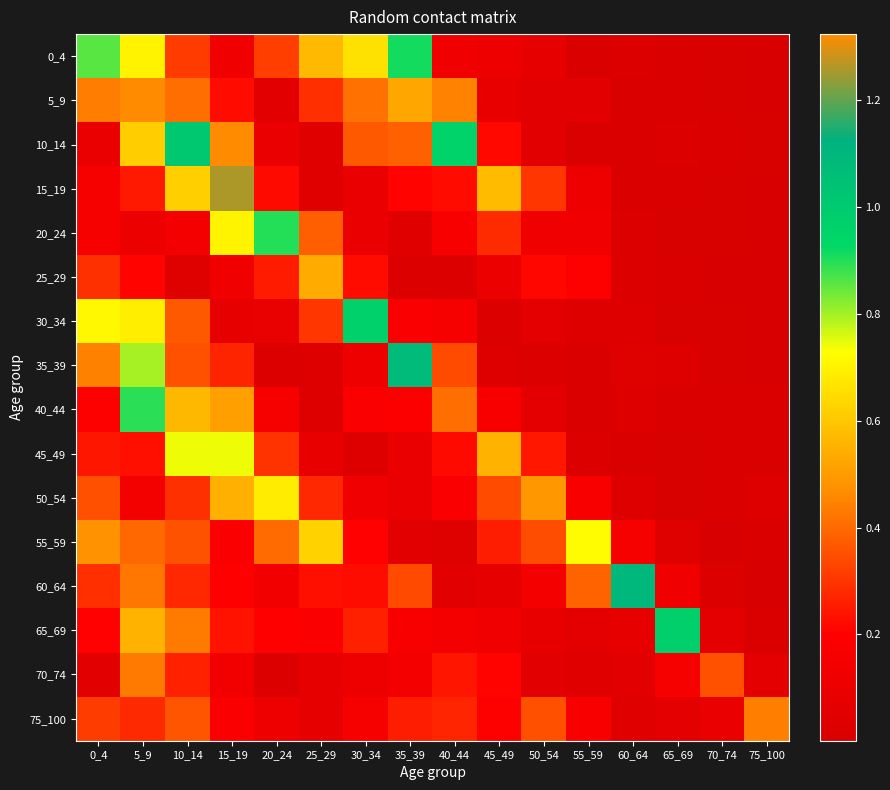

Reading left to right, extract all data points from this chart.

0_4: 0_4=0.9	5_9=0.7	10_14=0.3	15_19=0.1	20_24=0.3	25_29=0.6	30_34=0.7	35_39=0.9	40_44=0.1	45_49=0.1	50_54=0.1	55_59=0.0	60_64=0.0	65_69=0.0	70_74=0.0	75_100=0.0
5_9: 0_4=0.4	5_9=1.3	10_14=0.4	15_19=0.2	20_24=0.1	25_29=0.3	30_34=0.4	35_39=0.5	40_44=0.4	45_49=0.1	50_54=0.1	55_59=0.1	60_64=0.0	65_69=0.0	70_74=0.0	75_100=0.0
10_14: 0_4=0.1	5_9=0.6	10_14=1.0	15_19=0.5	20_24=0.1	25_29=0.0	30_34=0.4	35_39=0.4	40_44=1.0	45_49=0.2	50_54=0.1	55_59=0.0	60_64=0.0	65_69=0.0	70_74=0.0	75_100=0.0
15_19: 0_4=0.2	5_9=0.2	10_14=0.6	15_19=1.3	20_24=0.2	25_29=0.0	30_34=0.1	35_39=0.2	40_44=0.2	45_49=0.6	50_54=0.3	55_59=0.1	60_64=0.0	65_69=0.0	70_74=0.0	75_100=0.0
20_24: 0_4=0.2	5_9=0.1	10_14=0.2	15_19=0.7	20_24=0.9	25_29=0.4	30_34=0.1	35_39=0.1	40_44=0.2	45_49=0.3	50_54=0.1	55_59=0.1	60_64=0.0	65_69=0.0	70_74=0.0	75_100=0.0
25_29: 0_4=0.3	5_9=0.2	10_14=0.0	15_19=0.1	20_24=0.3	25_29=0.5	30_34=0.2	35_39=0.0	40_44=0.0	45_49=0.1	50_54=0.2	55_59=0.2	60_64=0.0	65_69=0.0	70_74=0.0	75_100=0.0
30_34: 0_4=0.7	5_9=0.7	10_14=0.4	15_19=0.1	20_24=0.1	25_29=0.3	30_34=1.0	35_39=0.2	40_44=0.2	45_49=0.0	50_54=0.1	55_59=0.0	60_64=0.0	65_69=0.0	70_74=0.0	75_100=0.0
35_39: 0_4=0.4	5_9=0.8	10_14=0.4	15_19=0.3	20_24=0.0	25_29=0.0	30_34=0.1	35_39=1.1	40_44=0.3	45_49=0.0	50_54=0.0	55_59=0.0	60_64=0.0	65_69=0.0	70_74=0.0	75_100=0.0
40_44: 0_4=0.2	5_9=0.9	10_14=0.6	15_19=0.5	20_24=0.2	25_29=0.0	30_34=0.2	35_39=0.2	40_44=0.4	45_49=0.2	50_54=0.1	55_59=0.0	60_64=0.0	65_69=0.0	70_74=0.0	75_100=0.0
45_49: 0_4=0.2	5_9=0.2	10_14=0.7	15_19=0.7	20_24=0.3	25_29=0.1	30_34=0.0	35_39=0.1	40_44=0.2	45_49=0.6	50_54=0.2	55_59=0.0	60_64=0.0	65_69=0.0	70_74=0.0	75_100=0.0
50_54: 0_4=0.4	5_9=0.1	10_14=0.3	15_19=0.5	20_24=0.7	25_29=0.3	30_34=0.1	35_39=0.1	40_44=0.2	45_49=0.3	50_54=0.5	55_59=0.2	60_64=0.0	65_69=0.0	70_74=0.0	75_100=0.0
55_59: 0_4=0.5	5_9=0.4	10_14=0.4	15_19=0.2	20_24=0.4	25_29=0.6	30_34=0.2	35_39=0.1	40_44=0.0	45_49=0.3	50_54=0.3	55_59=0.7	60_64=0.2	65_69=0.0	70_74=0.0	75_100=0.0
60_64: 0_4=0.3	5_9=0.4	10_14=0.3	15_19=0.2	20_24=0.1	25_29=0.2	30_34=0.2	35_39=0.3	40_44=0.1	45_49=0.1	50_54=0.1	55_59=0.4	60_64=1.1	65_69=0.1	70_74=0.0	75_100=0.0
65_69: 0_4=0.2	5_9=0.6	10_14=0.4	15_19=0.2	20_24=0.2	25_29=0.2	30_34=0.3	35_39=0.2	40_44=0.1	45_49=0.1	50_54=0.1	55_59=0.1	60_64=0.1	65_69=1.0	70_74=0.1	75_100=0.0
70_74: 0_4=0.1	5_9=0.4	10_14=0.3	15_19=0.1	20_24=0.0	25_29=0.1	30_34=0.1	35_39=0.2	40_44=0.2	45_49=0.2	50_54=0.1	55_59=0.0	60_64=0.1	65_69=0.2	70_74=0.4	75_100=0.1
75_100: 0_4=0.3	5_9=0.3	10_14=0.4	15_19=0.2	20_24=0.1	25_29=0.1	30_34=0.2	35_39=0.3	40_44=0.3	45_49=0.2	50_54=0.4	55_59=0.2	60_64=0.0	65_69=0.1	70_74=0.1	75_100=0.4